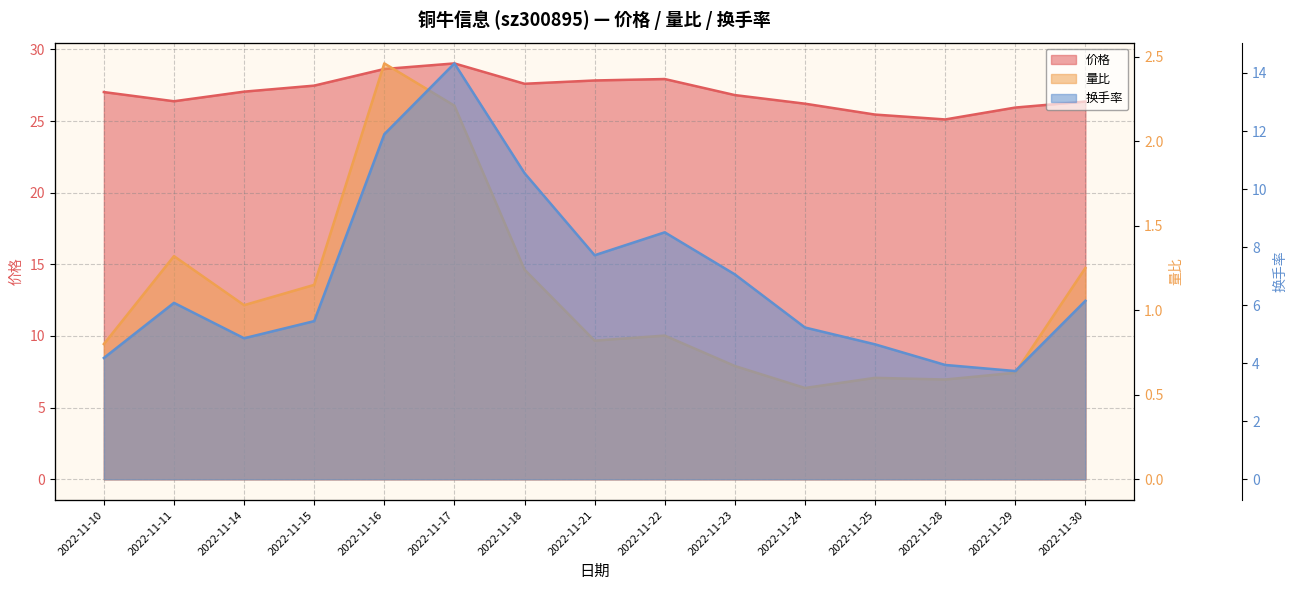

True or false: 价格 has a value of 25.9 at 2022-11-29.

True